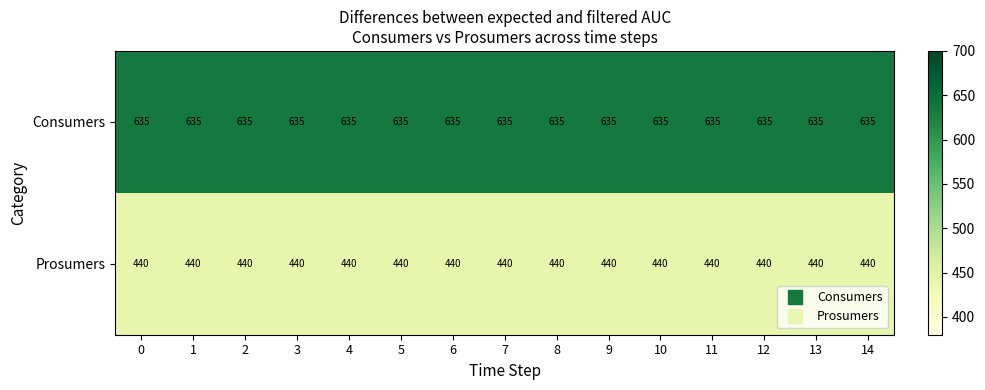

What is the difference between the highest and lowest values at 9?

195